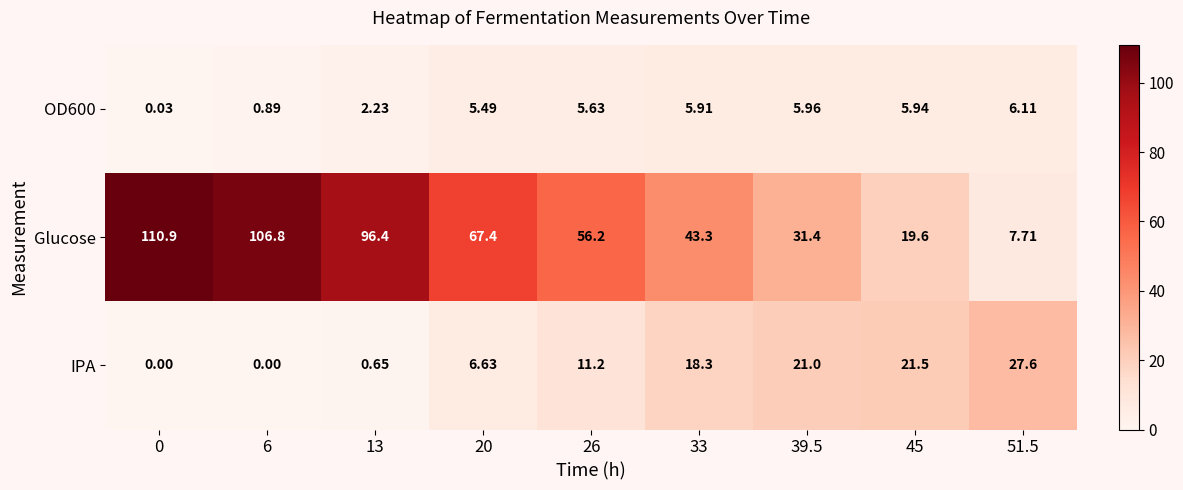

Which series has the largest total across all categories?

Glucose